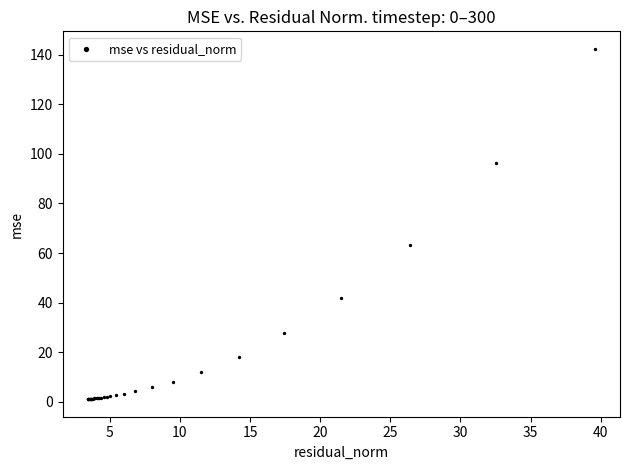

What Y value in the scatter plot is closest to 71?

63.4